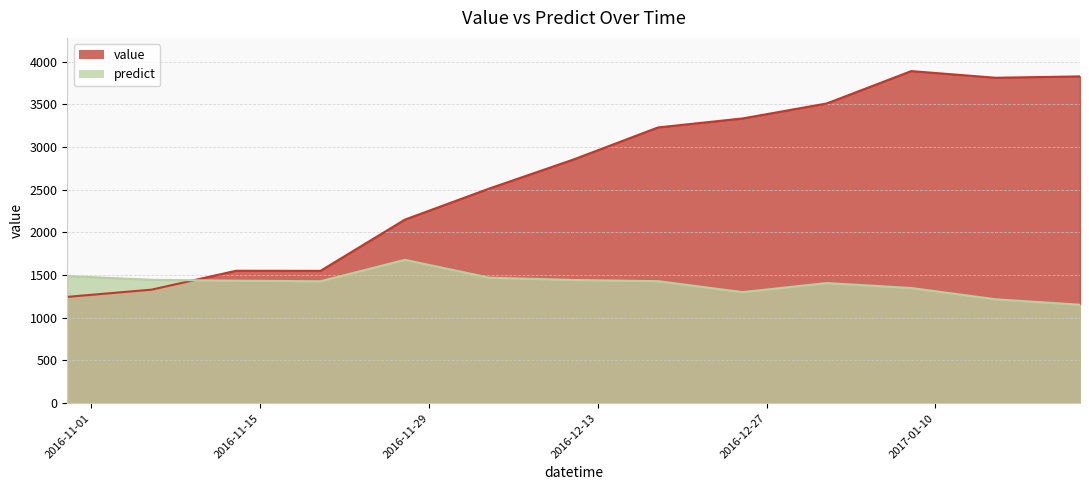

At 2016-11-06, list the series in order from smallest to largest.

value, predict